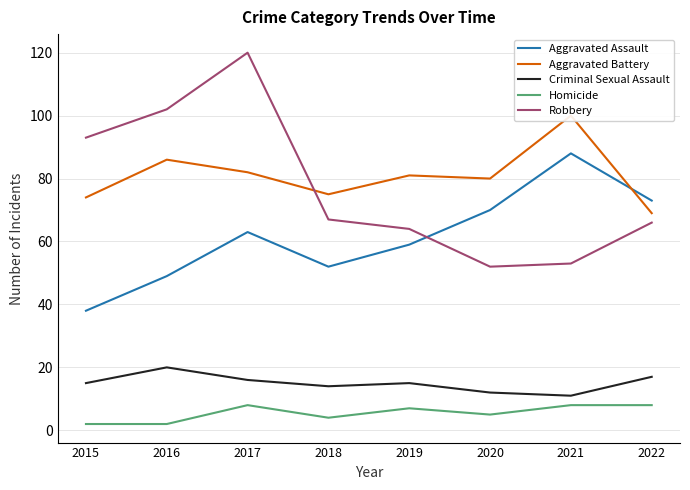

At how many categories does at least one series exceed 56?

8